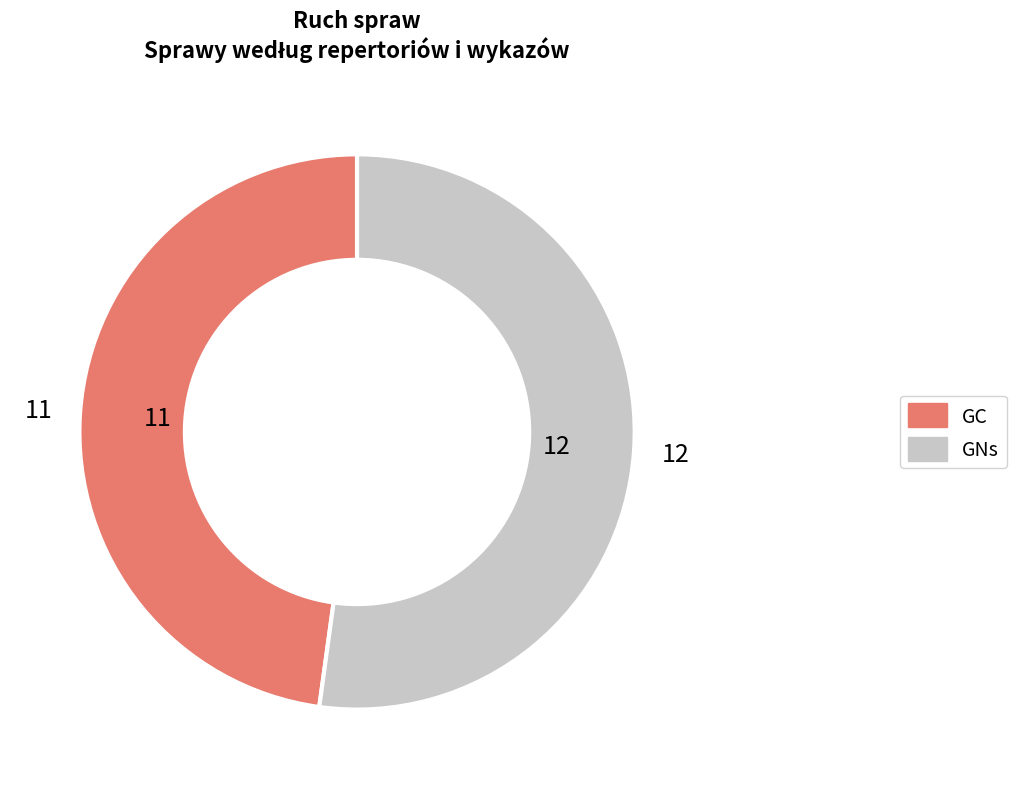

How many slices are in this pie chart?

2